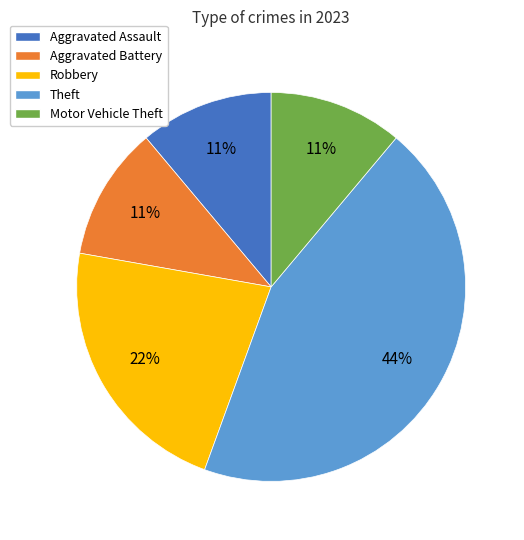

How many segments does this pie chart have?

5